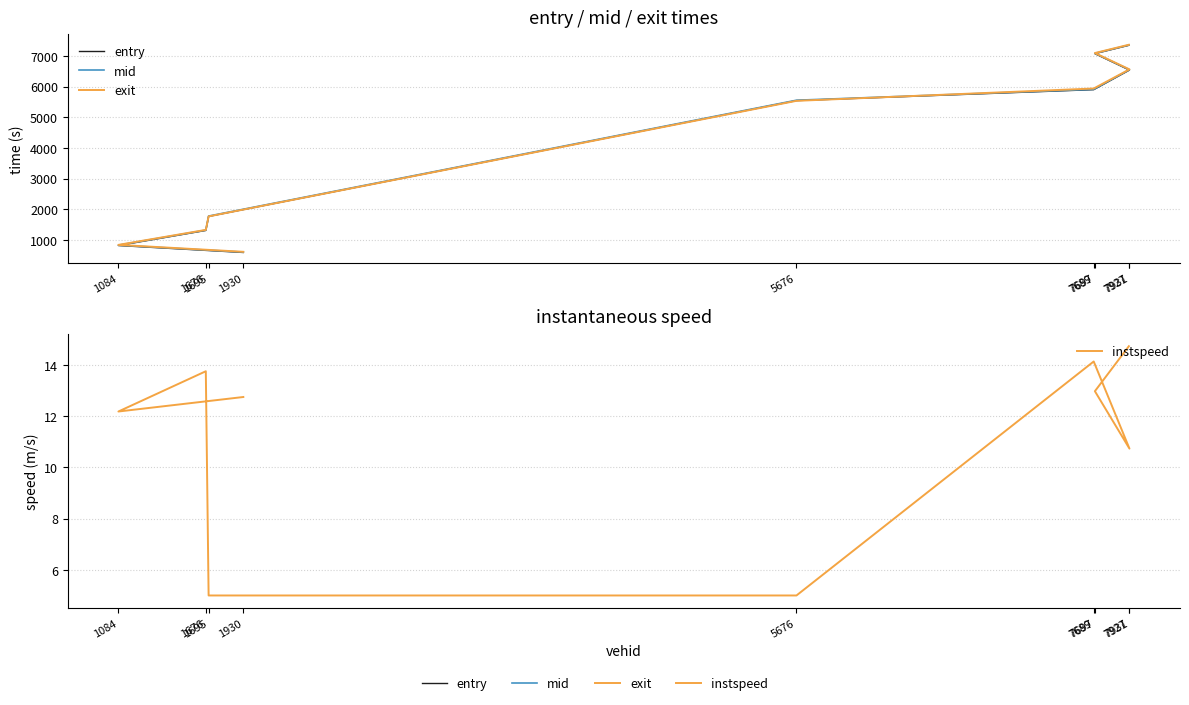

At which label does instspeed first exceed 12?

1930